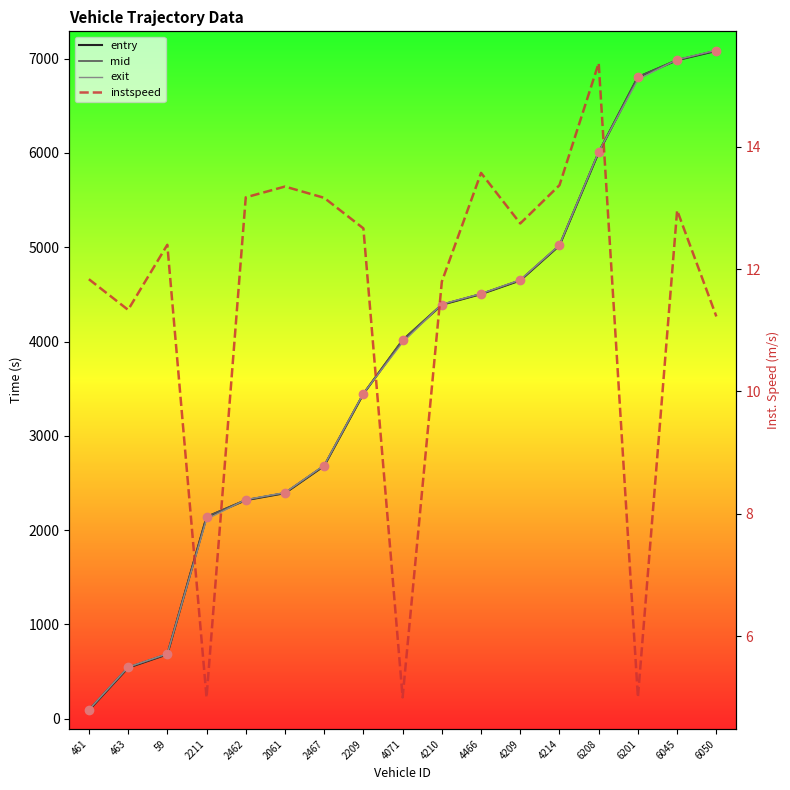

What is the difference between the second highest and second lowest values in the exit series?

6440.6